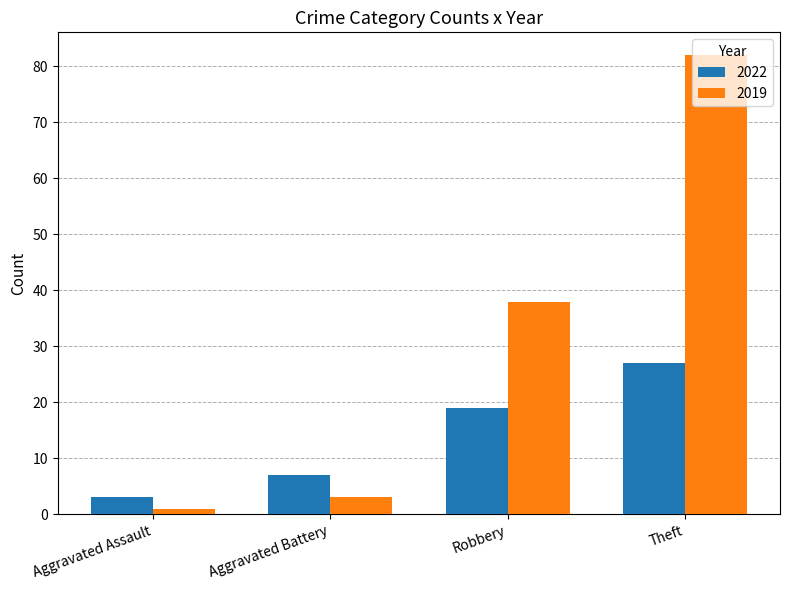

What is the difference between the second highest and minimum values in the 2022 series?

16